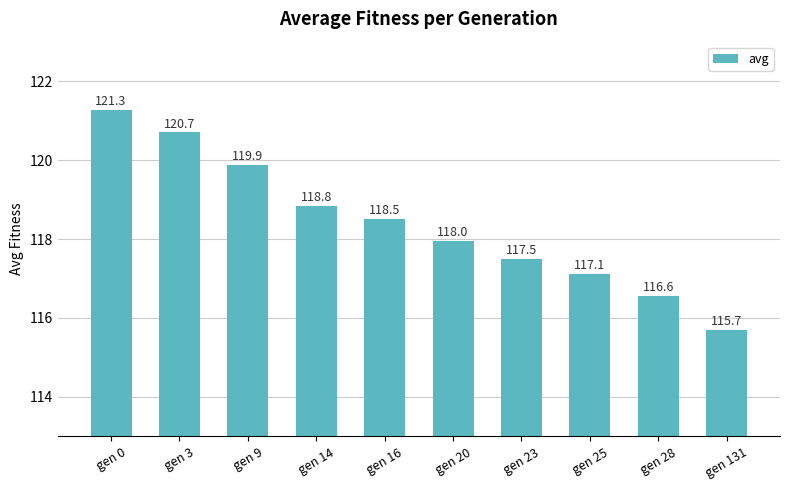

Reading right to left, what are all the values shown in this chart?

gen 131=115.7	gen 28=116.6	gen 25=117.1	gen 23=117.5	gen 20=118.0	gen 16=118.5	gen 14=118.8	gen 9=119.9	gen 3=120.7	gen 0=121.3